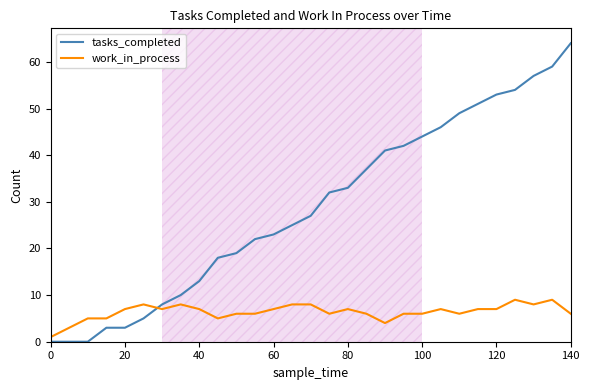

Does the chart have visible grid lines?

No